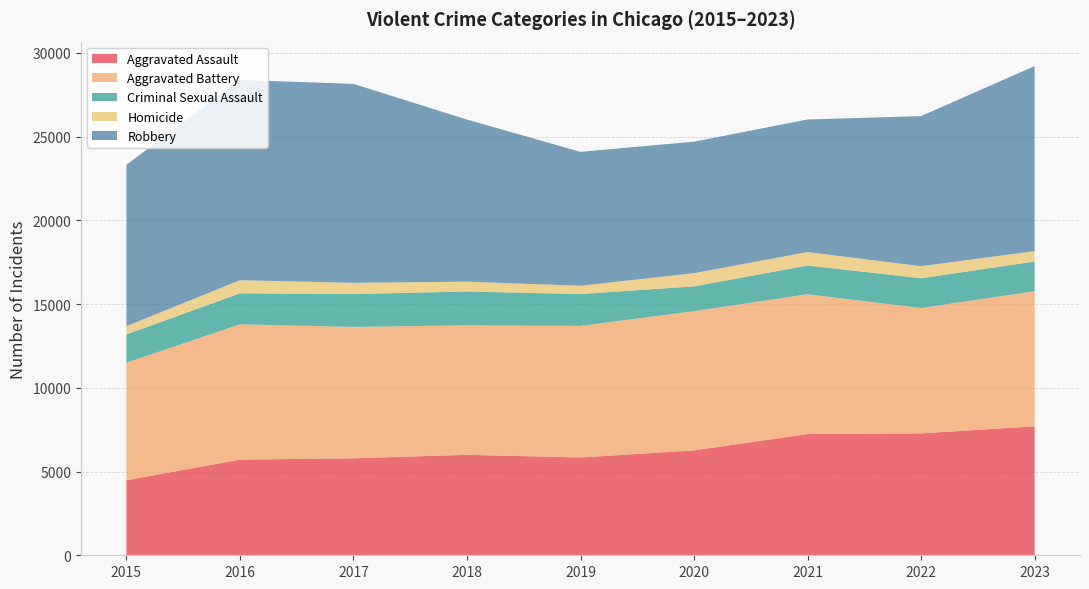

Reading right to left, transcribe all the data shown in this chart.

Aggravated Assault: 7701	7280	7242	6264	5841	6001	5793	5712	4480
Aggravated Battery: 8070	7489	8347	8319	7857	7735	7845	8086	7019
Criminal Sexual Assault: 1773	1776	1718	1479	1904	2018	1965	1846	1690
Homicide: 624	721	804	787	499	588	672	786	496
Robbery: 11050	8964	7918	7855	7995	9681	11880	11960	9638